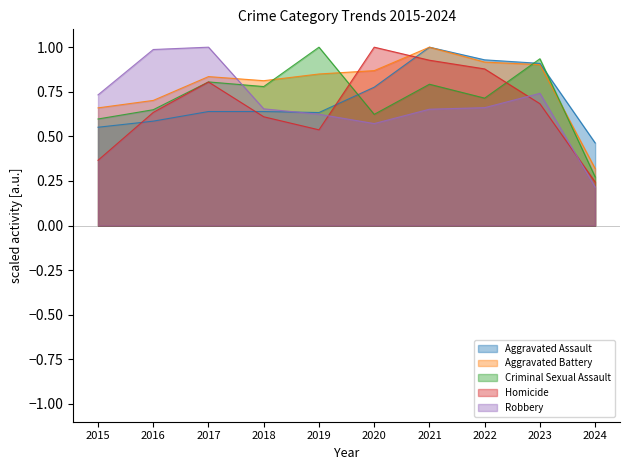

What is the value of the Aggravated Battery point at the 8th from the left?

0.9